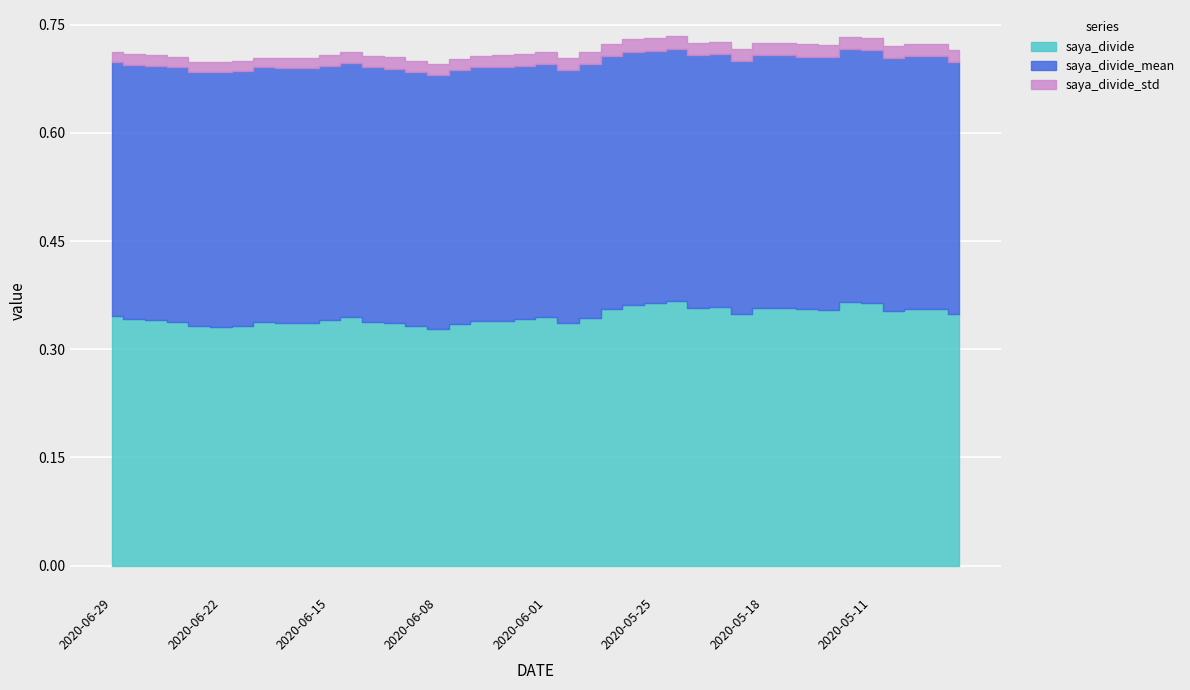

In saya_divide, how many points are lower than both neighbors (excluding endpoints)?

8